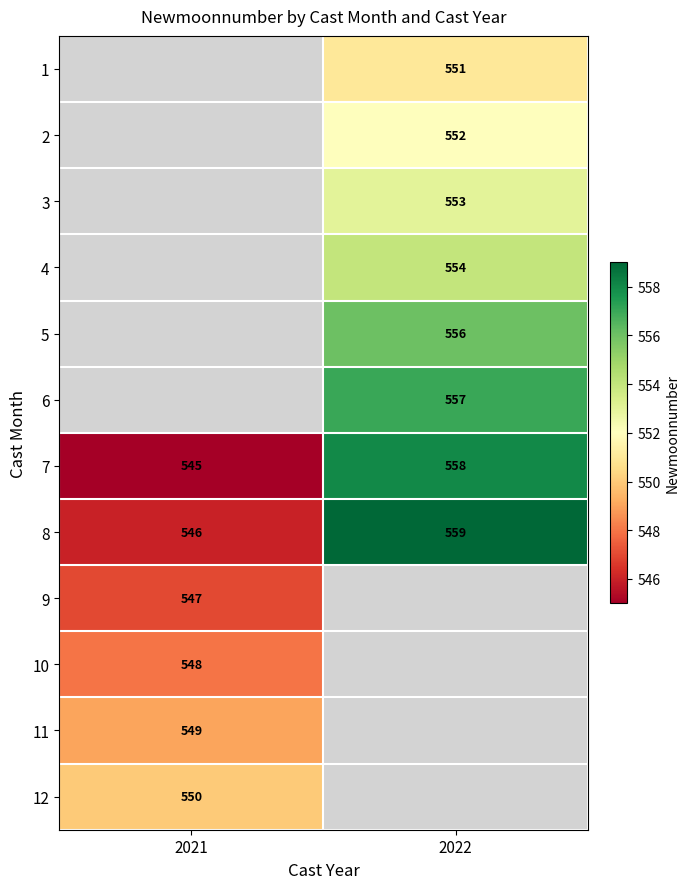

Is the value of 10 at 2021 greater than the value of 3 at 2022?

No